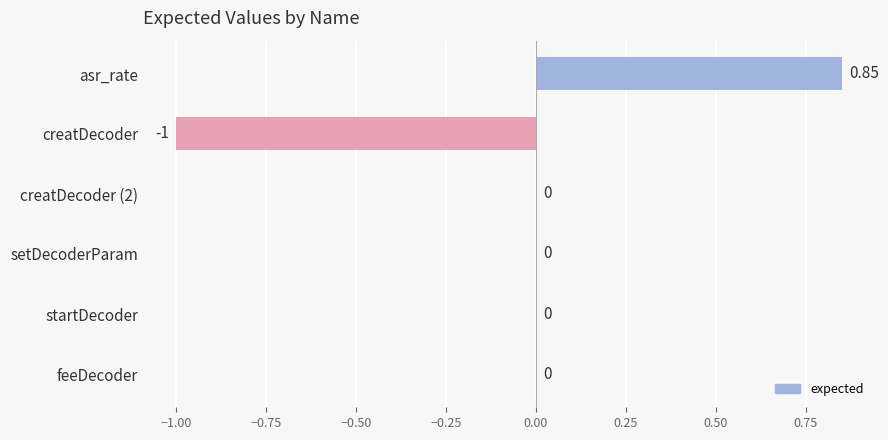

How many series are shown in this chart?

1